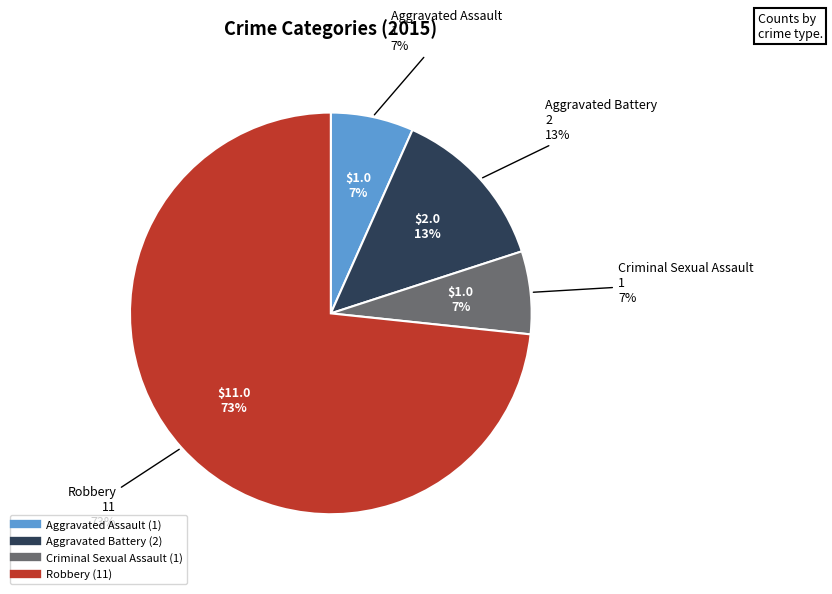

What is the change in value from Aggravated Assault to Aggravated Battery?

+1